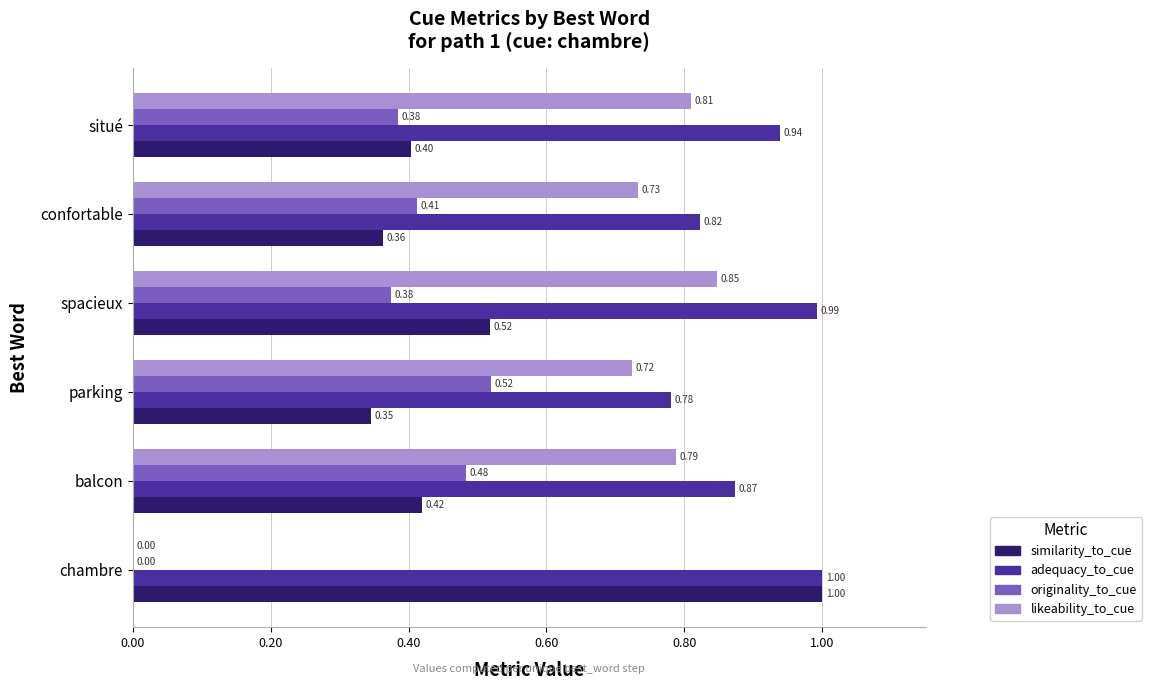

Which series has the largest total across all categories?

adequacy_to_cue